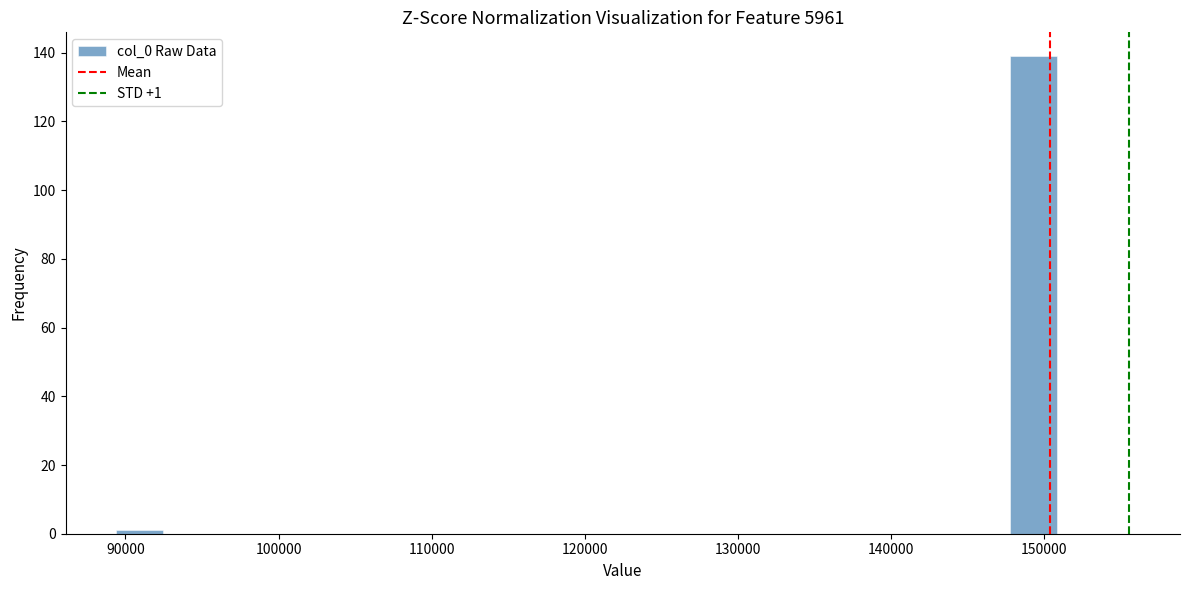

Read against the x-axis, roughly where is the centre of the tallest bar?

149000